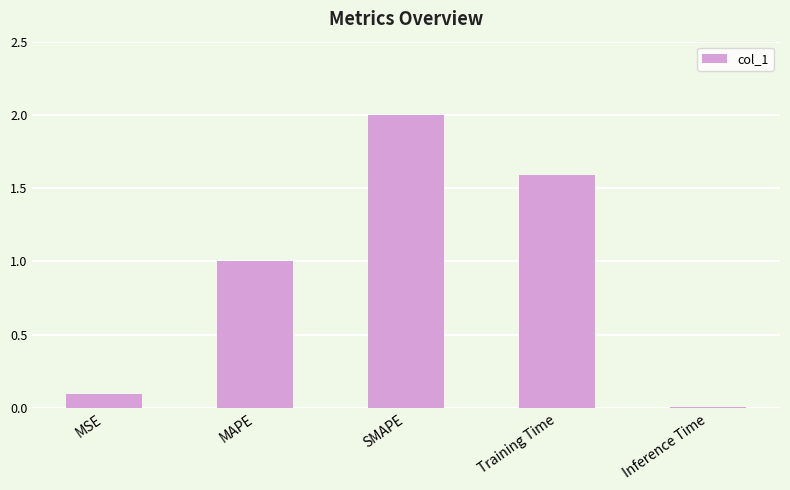

What is the difference between the maximum and minimum values?

2.0